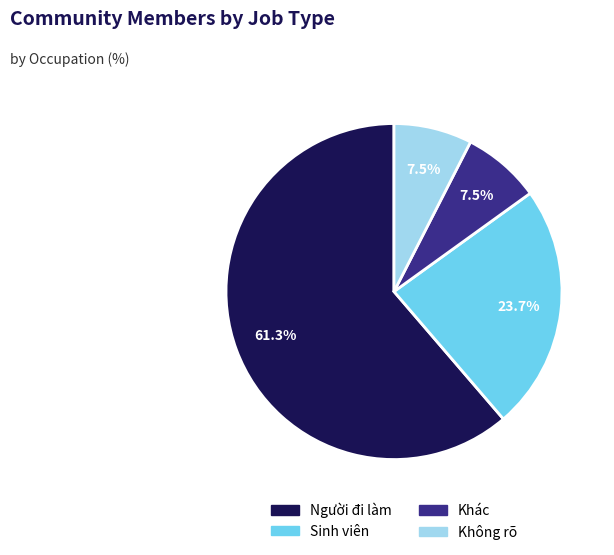

What is the total percentage of Người đi làm and Khác?

68.8%